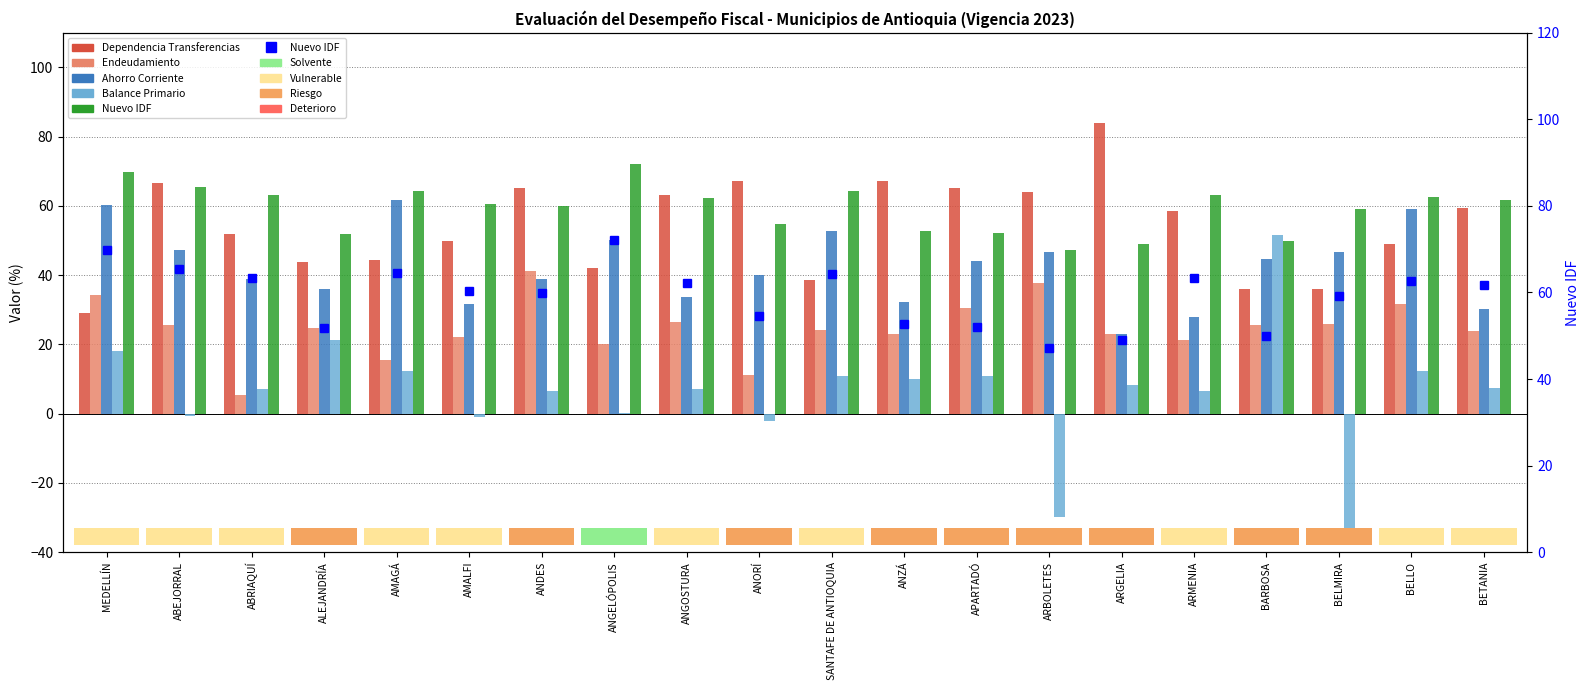

Which series has the largest range (max minus min)?

Balance Primario